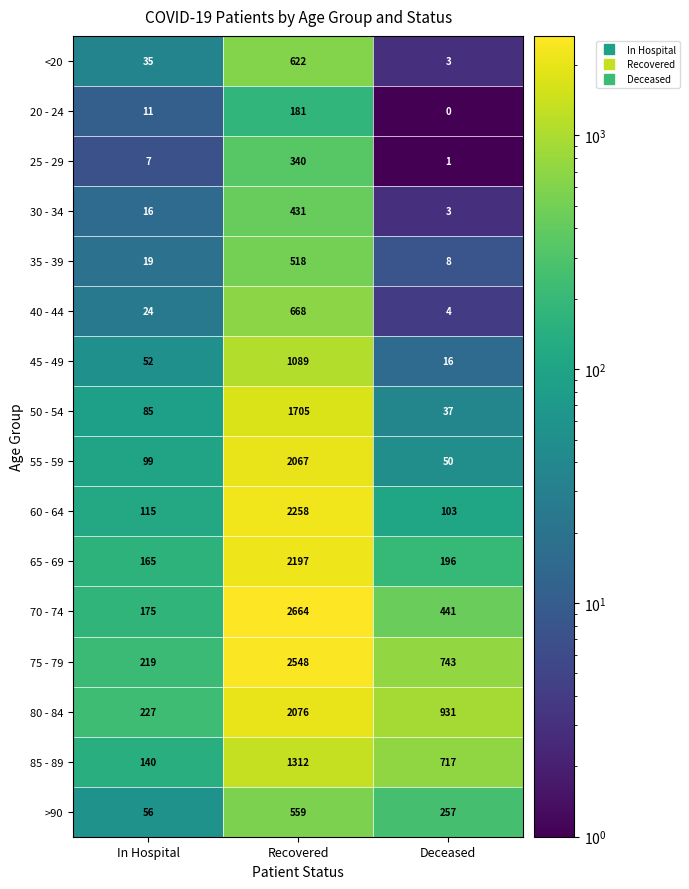

What is the average value of the <20 series?

220